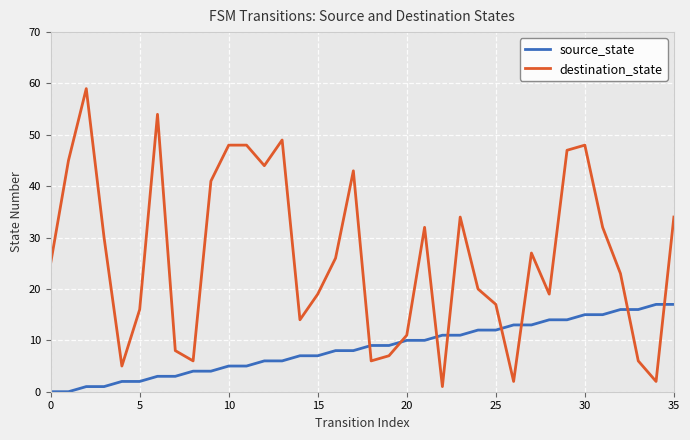

Which series has the largest range (max minus min)?

destination_state